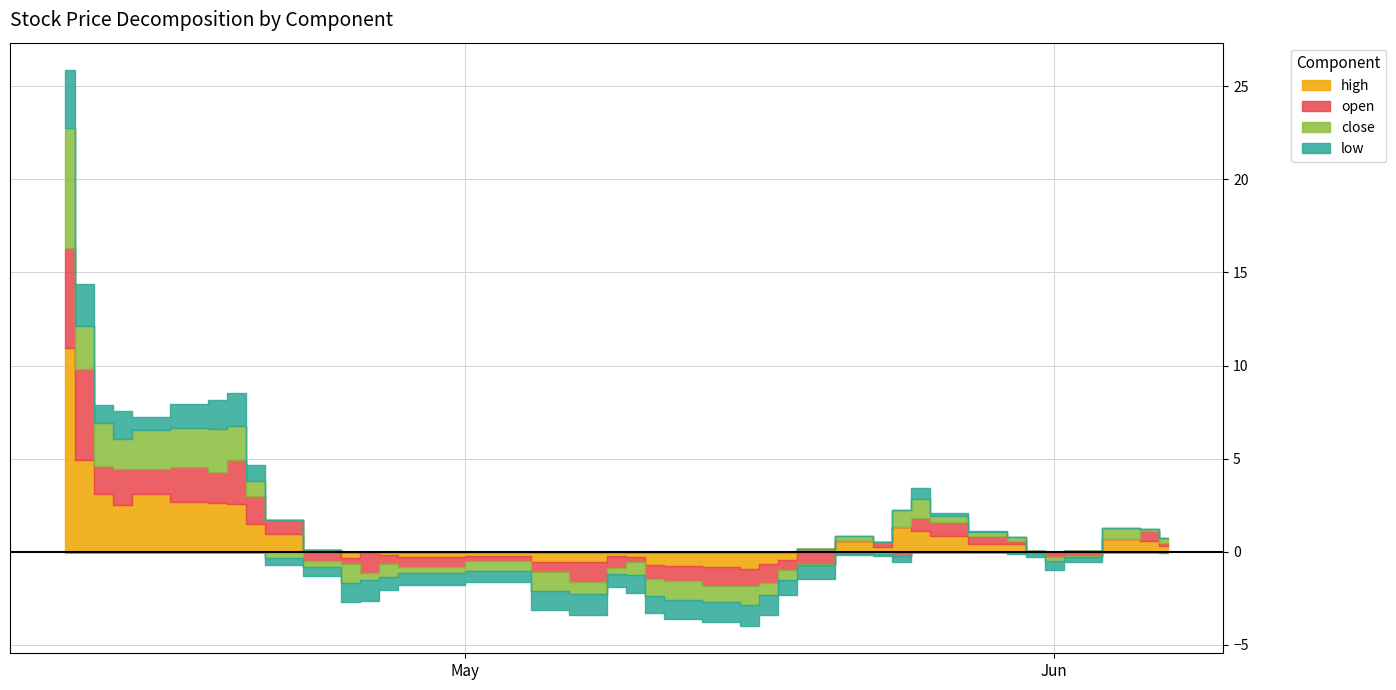

Which label corresponds to the smallest value in the chart?

2023-05-08